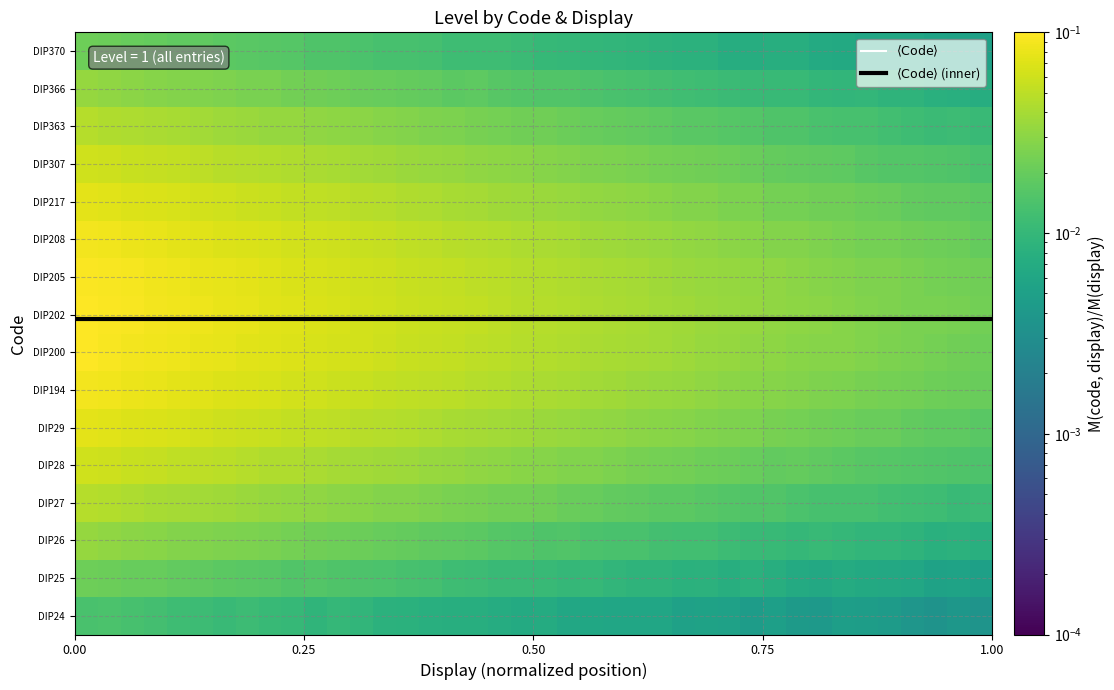

Which series has the largest total across all categories?

$\langle \mathrm{Code} \rangle$